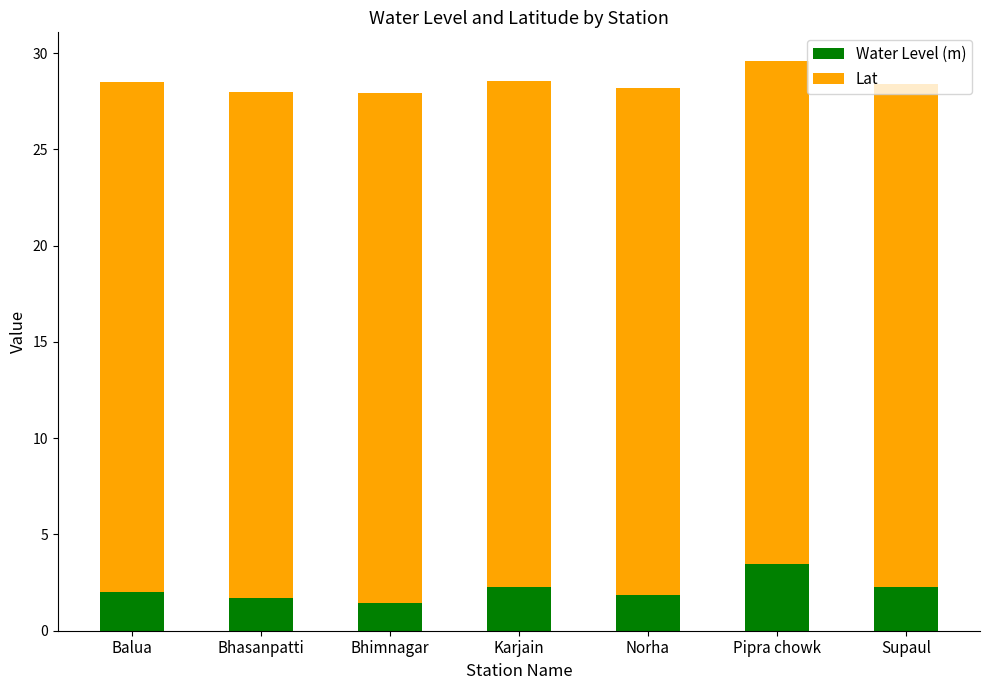

What is the sum of all Water Level (m) values?

15.0